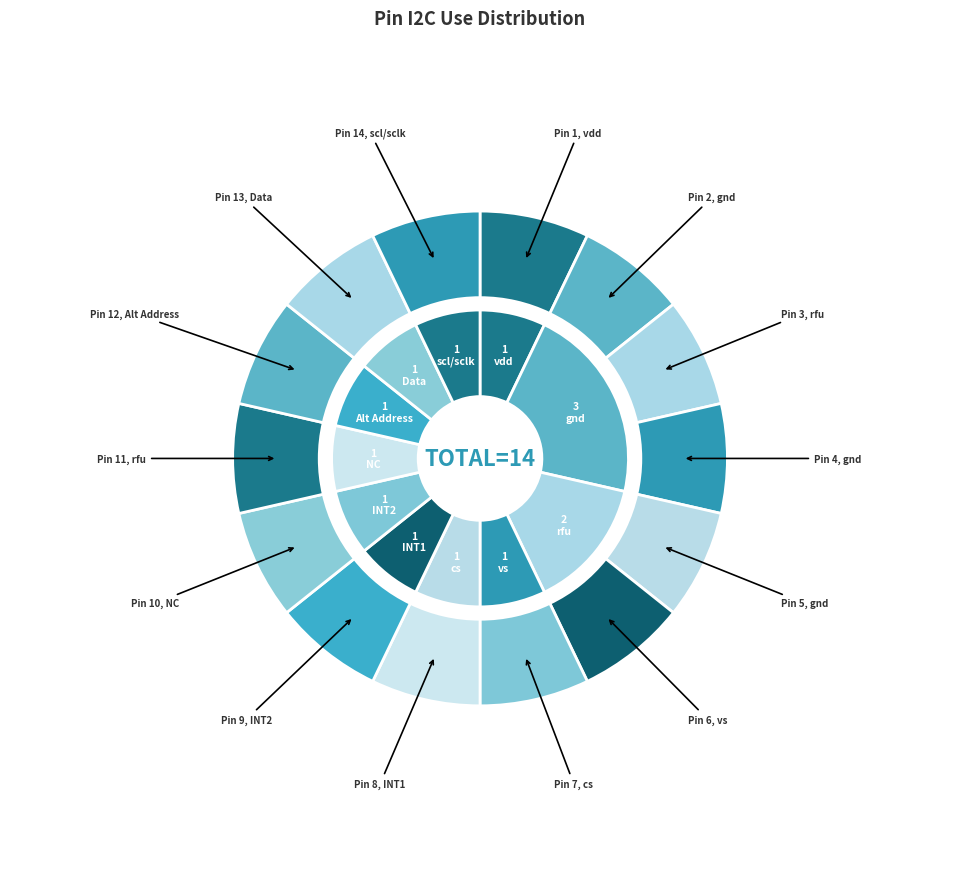

True or false: gnd accounts for 1% of the total.

False